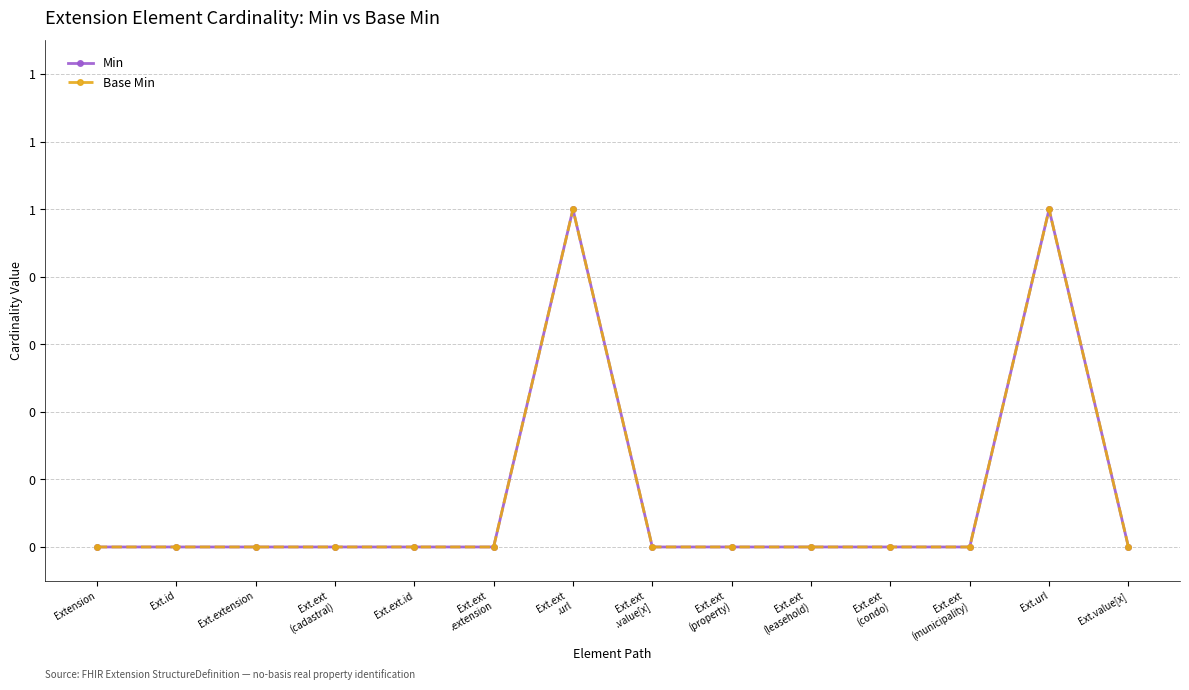

What is the maximum value shown in the chart?

1